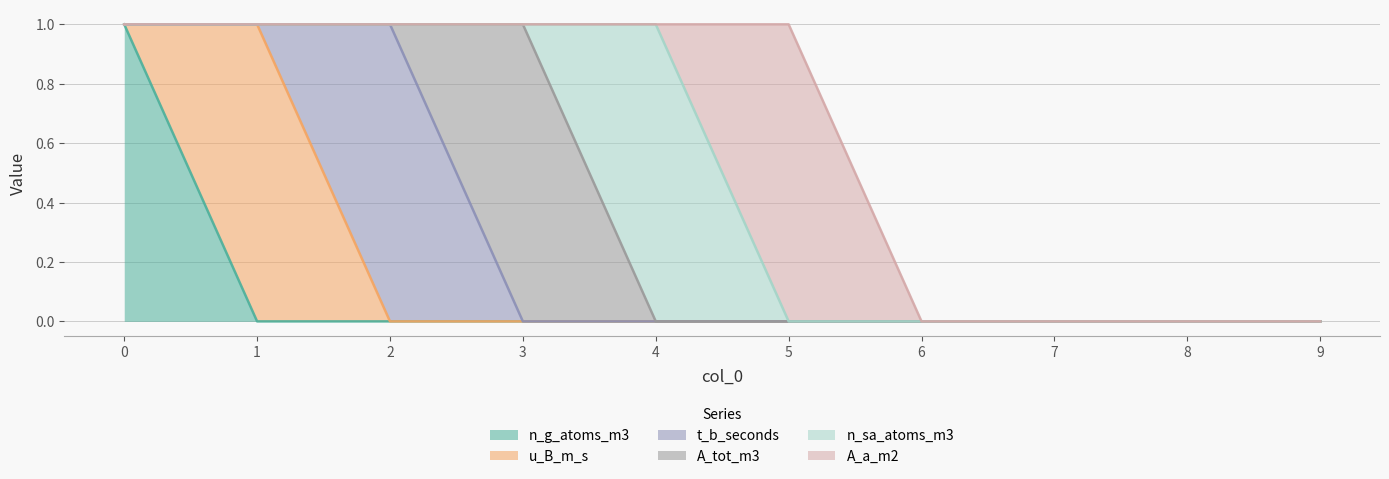

How many lines are shown in the chart?

6